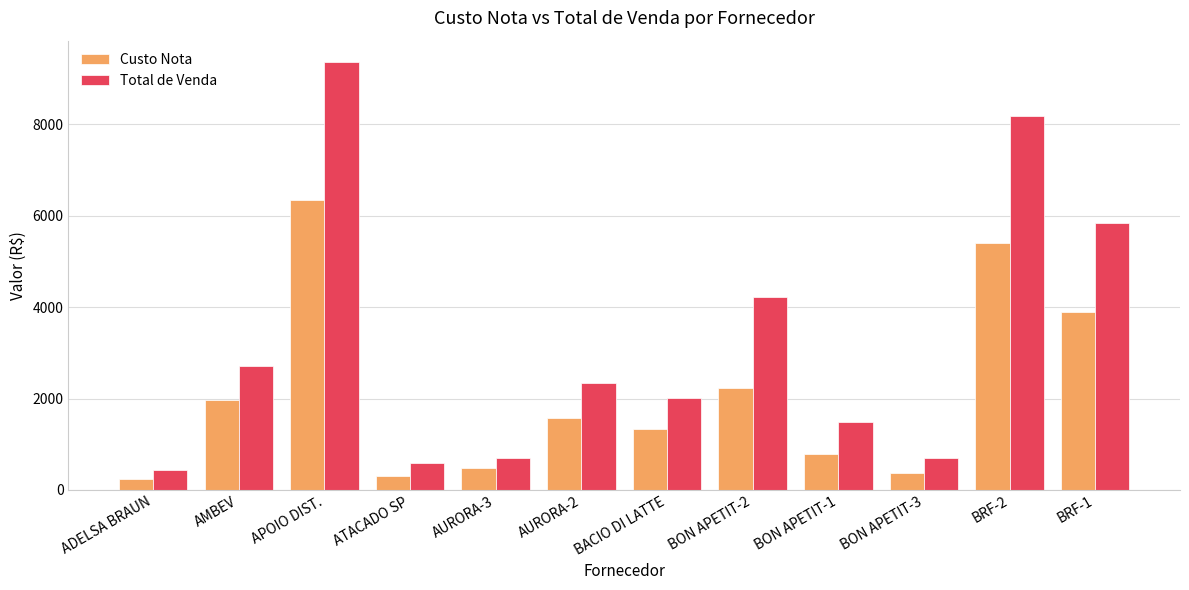

What is the average value of the Custo Nota series?

2075.7